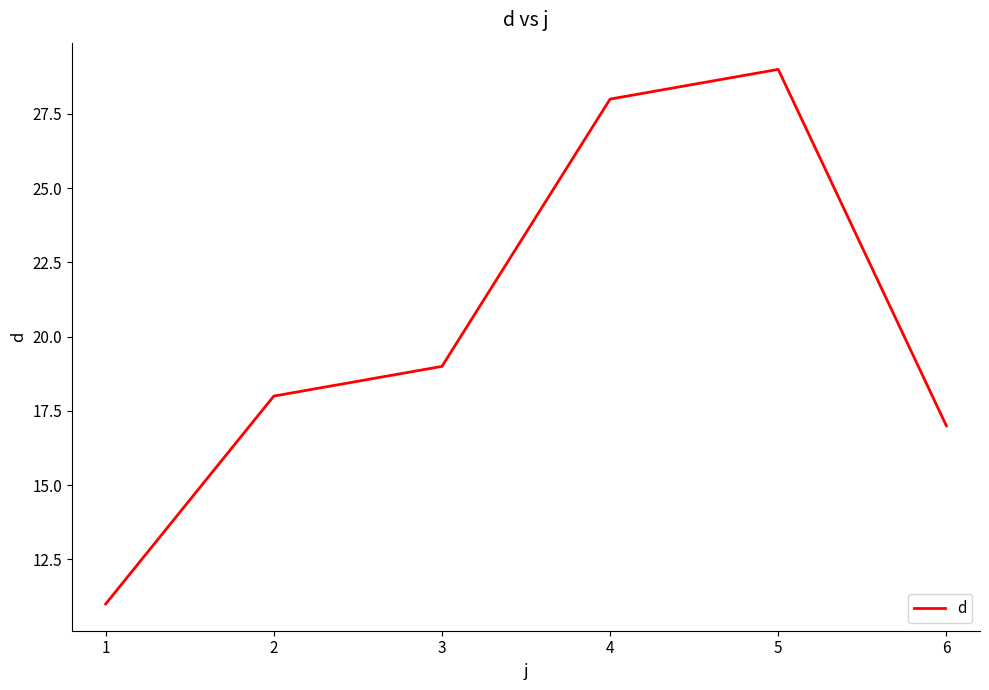

True or false: there are more than 1 points higher than both neighbors.

False